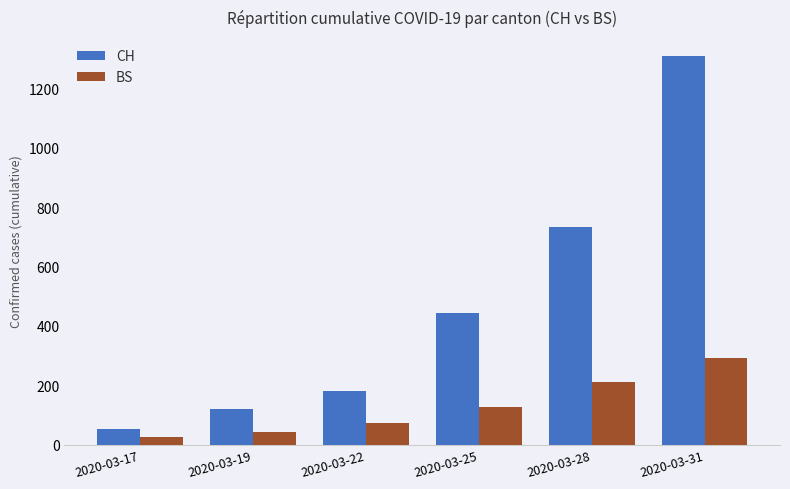

What is the value of the BS bar at the 4th from the left?

128